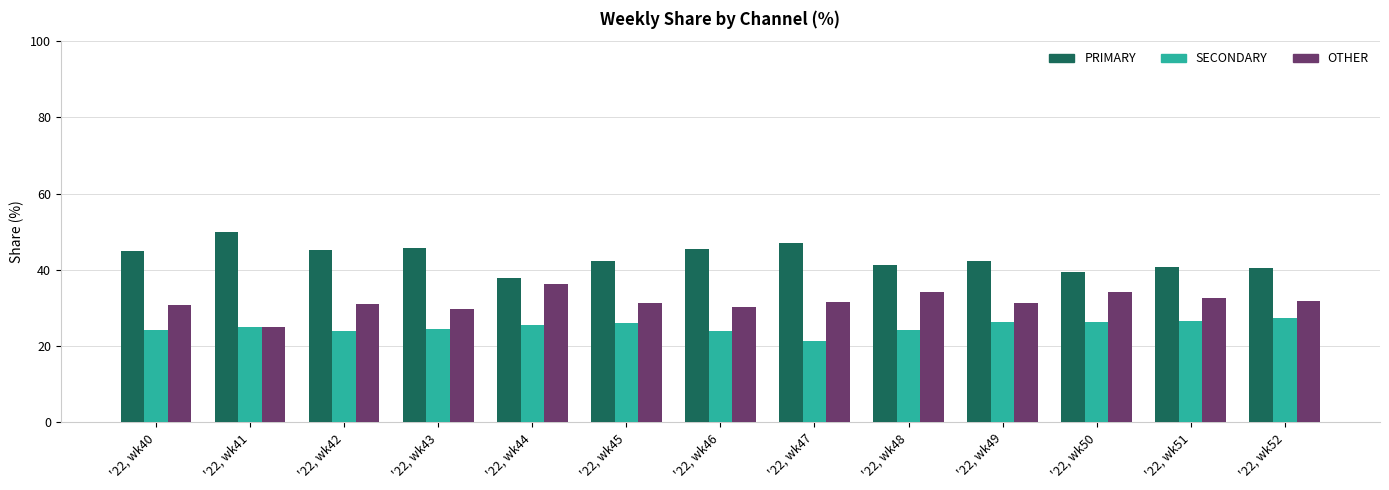

What are all the series names shown in the legend?

PRIMARY, SECONDARY, OTHER